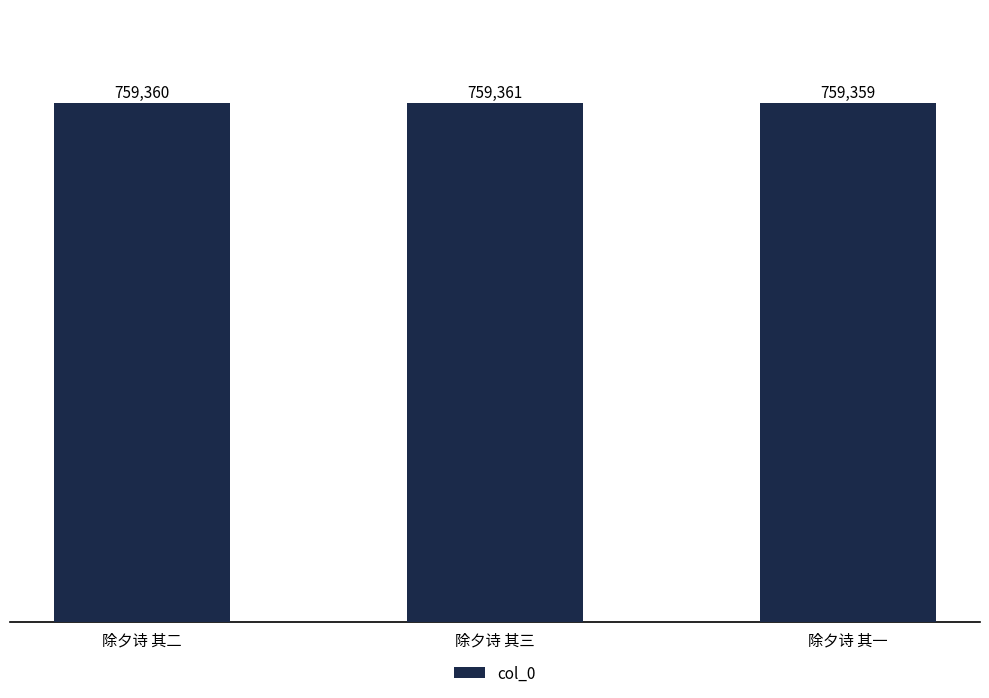

Reading right to left, list all the values displayed in this chart.

759359	759361	759360